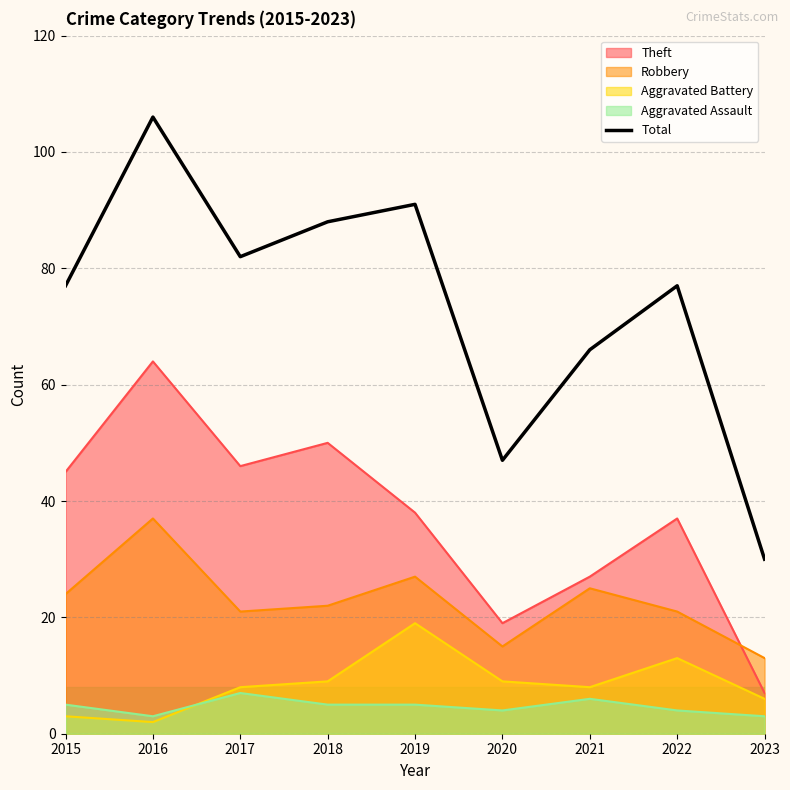

What is the difference between the maximum and second lowest values?

59